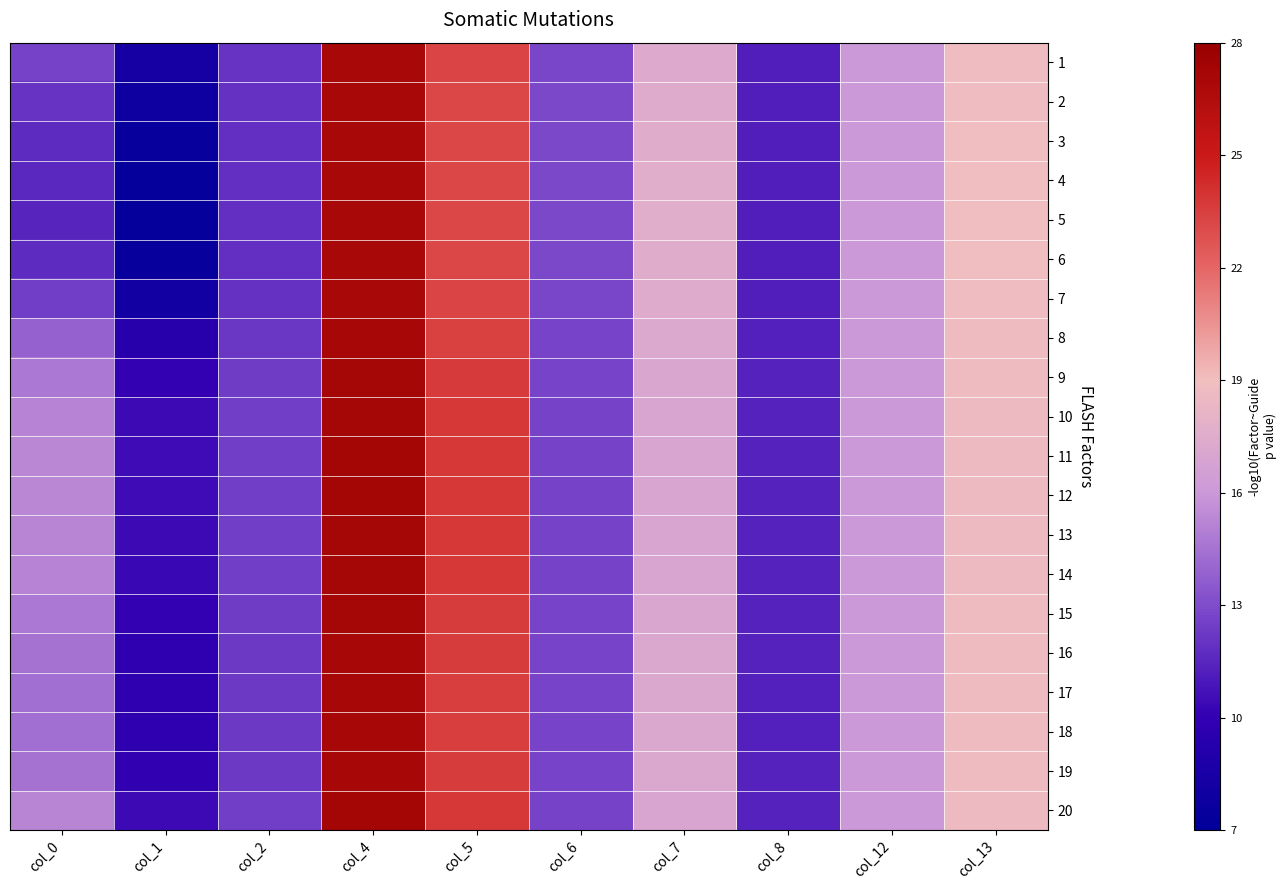

Reading left to right, extract all data points from this chart.

1: col_0=12.7	col_1=8.3	col_2=12.0	col_4=27.0	col_5=23.3	col_6=12.8	col_7=17.4	col_8=11.3	col_12=16.0	col_13=18.8
2: col_0=12.1	col_1=7.8	col_2=11.9	col_4=26.9	col_5=23.2	col_6=12.8	col_7=17.5	col_8=11.2	col_12=16.0	col_13=18.8
3: col_0=11.7	col_1=7.5	col_2=11.9	col_4=26.9	col_5=23.2	col_6=12.9	col_7=17.6	col_8=11.2	col_12=16.1	col_13=18.8
4: col_0=11.5	col_1=7.4	col_2=11.9	col_4=26.9	col_5=23.2	col_6=12.9	col_7=17.6	col_8=11.2	col_12=16.1	col_13=18.8
5: col_0=11.5	col_1=7.4	col_2=11.9	col_4=26.9	col_5=23.2	col_6=12.9	col_7=17.6	col_8=11.2	col_12=16.1	col_13=18.9
6: col_0=11.7	col_1=7.5	col_2=11.9	col_4=26.9	col_5=23.2	col_6=12.9	col_7=17.6	col_8=11.2	col_12=16.1	col_13=18.8
7: col_0=12.5	col_1=8.2	col_2=12.0	col_4=27.0	col_5=23.3	col_6=12.8	col_7=17.4	col_8=11.2	col_12=16.0	col_13=18.8
8: col_0=13.8	col_1=9.3	col_2=12.2	col_4=27.1	col_5=23.5	col_6=12.7	col_7=17.2	col_8=11.3	col_12=16.0	col_13=18.7
9: col_0=14.8	col_1=10.1	col_2=12.4	col_4=27.2	col_5=23.7	col_6=12.7	col_7=17.1	col_8=11.4	col_12=16.0	col_13=18.7
10: col_0=15.2	col_1=10.4	col_2=12.4	col_4=27.3	col_5=23.8	col_6=12.7	col_7=17.0	col_8=11.4	col_12=16.0	col_13=18.6
11: col_0=15.3	col_1=10.5	col_2=12.5	col_4=27.3	col_5=23.8	col_6=12.6	col_7=17.0	col_8=11.4	col_12=15.9	col_13=18.6
12: col_0=15.3	col_1=10.5	col_2=12.5	col_4=27.3	col_5=23.8	col_6=12.6	col_7=17.0	col_8=11.4	col_12=16.0	col_13=18.6
13: col_0=15.2	col_1=10.4	col_2=12.4	col_4=27.3	col_5=23.8	col_6=12.7	col_7=17.0	col_8=11.4	col_12=16.0	col_13=18.6
14: col_0=15.1	col_1=10.3	col_2=12.4	col_4=27.2	col_5=23.7	col_6=12.7	col_7=17.0	col_8=11.4	col_12=16.0	col_13=18.6
15: col_0=14.8	col_1=10.0	col_2=12.4	col_4=27.2	col_5=23.6	col_6=12.7	col_7=17.1	col_8=11.4	col_12=16.0	col_13=18.7
16: col_0=14.5	col_1=9.9	col_2=12.3	col_4=27.2	col_5=23.6	col_6=12.7	col_7=17.1	col_8=11.4	col_12=16.0	col_13=18.7
17: col_0=14.4	col_1=9.7	col_2=12.3	col_4=27.1	col_5=23.6	col_6=12.7	col_7=17.1	col_8=11.3	col_12=16.0	col_13=18.7
18: col_0=14.3	col_1=9.7	col_2=12.3	col_4=27.1	col_5=23.6	col_6=12.7	col_7=17.1	col_8=11.3	col_12=16.0	col_13=18.7
19: col_0=14.5	col_1=9.9	col_2=12.3	col_4=27.2	col_5=23.6	col_6=12.7	col_7=17.1	col_8=11.4	col_12=16.0	col_13=18.7
20: col_0=15.2	col_1=10.4	col_2=12.5	col_4=27.3	col_5=23.8	col_6=12.7	col_7=17.0	col_8=11.4	col_12=16.0	col_13=18.6